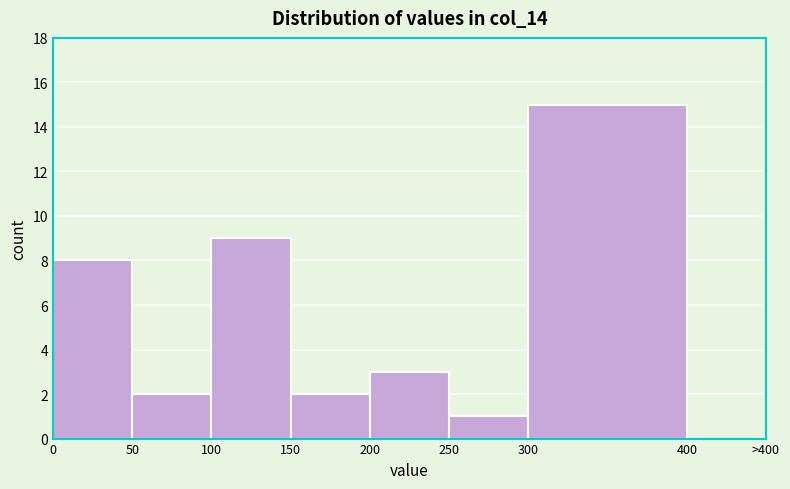

Reading right to left, extract all data points from this chart.

400=0	300=15	250=1	200=3	150=2	100=9	50=2	0=8